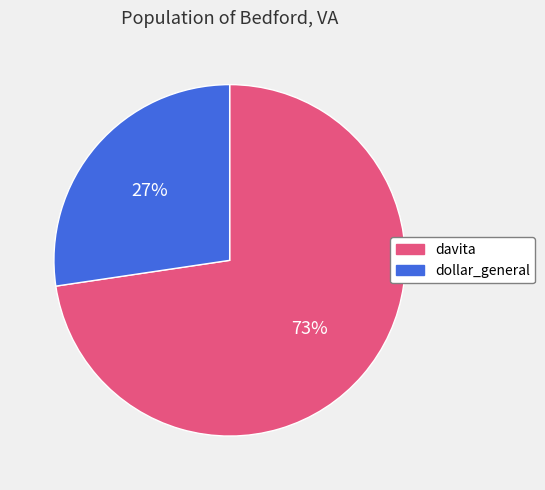

What is the ratio of the value at davita to the value at dollar_general?

2.7